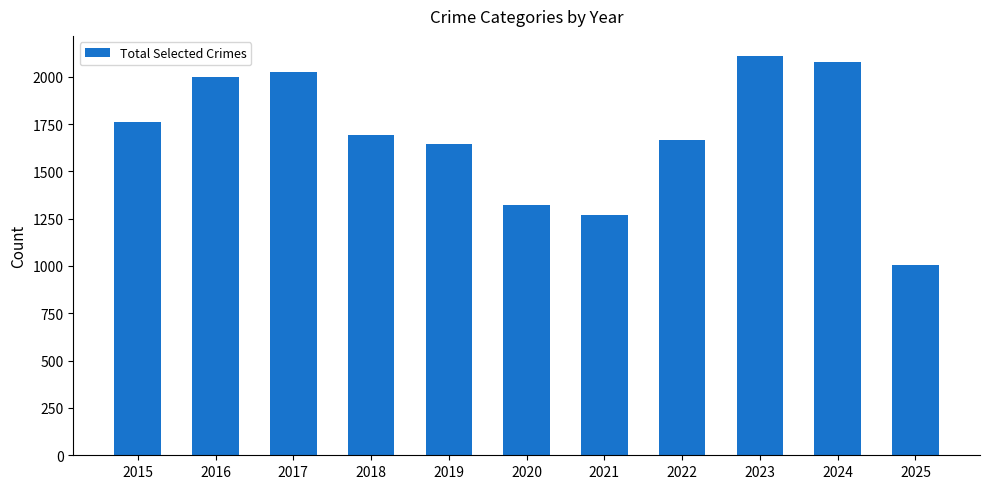

What is the value of the 1st bar from the left?

1761